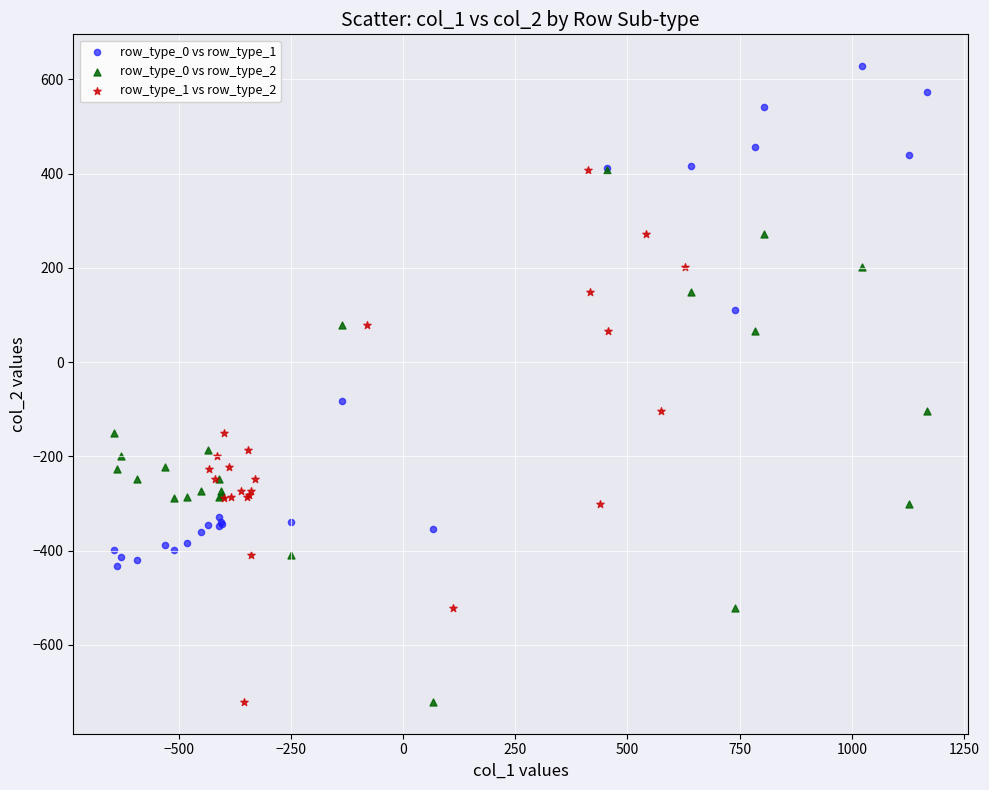

Which series contains the highest Y value?

row_type_0 vs row_type_1